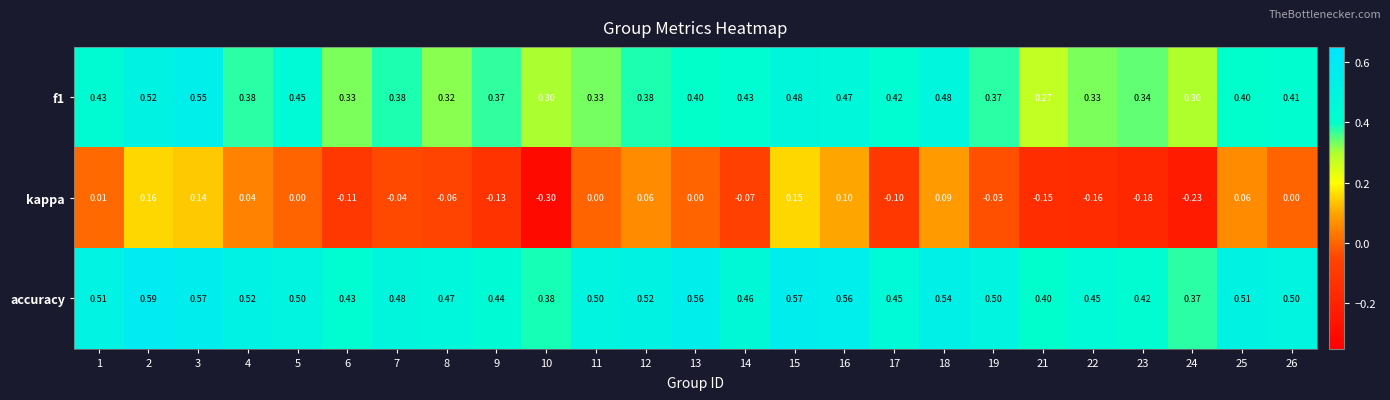

Rank the series by their maximum value, from highest to lowest.

accuracy, f1, kappa